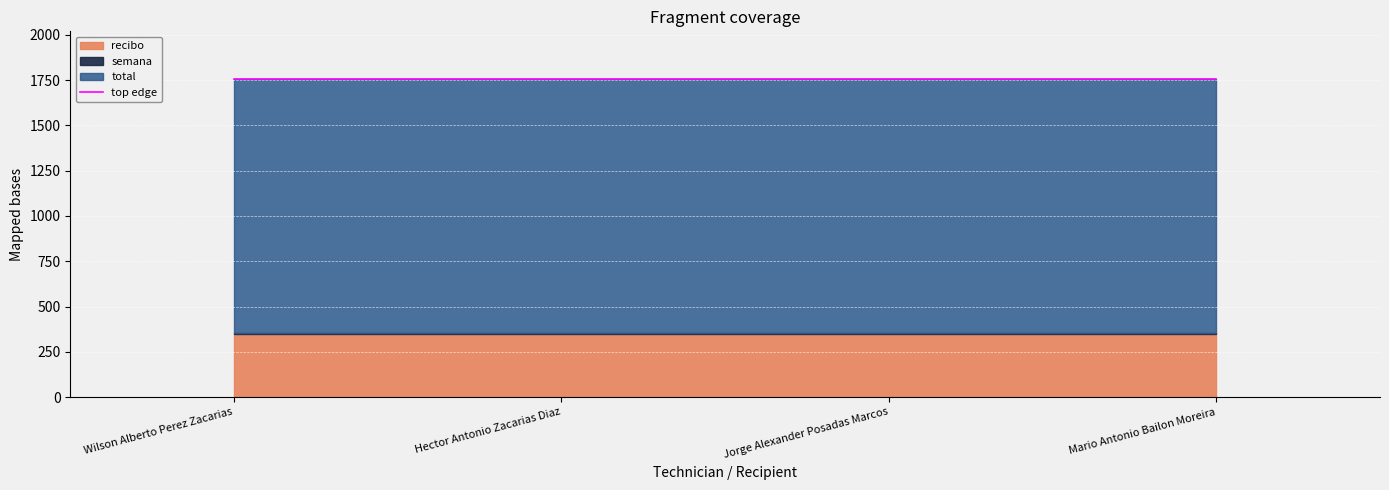

At which category does the chart reach its minimum across all series?

Wilson Alberto Perez Zacarias